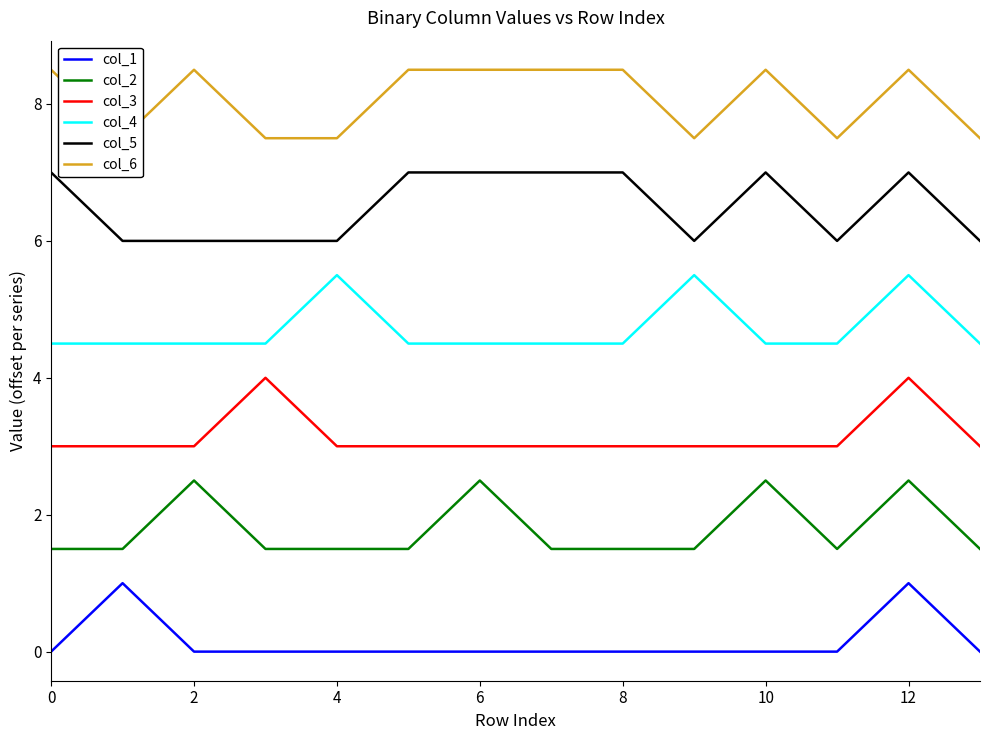

Which series has the largest total across all categories?

col_6